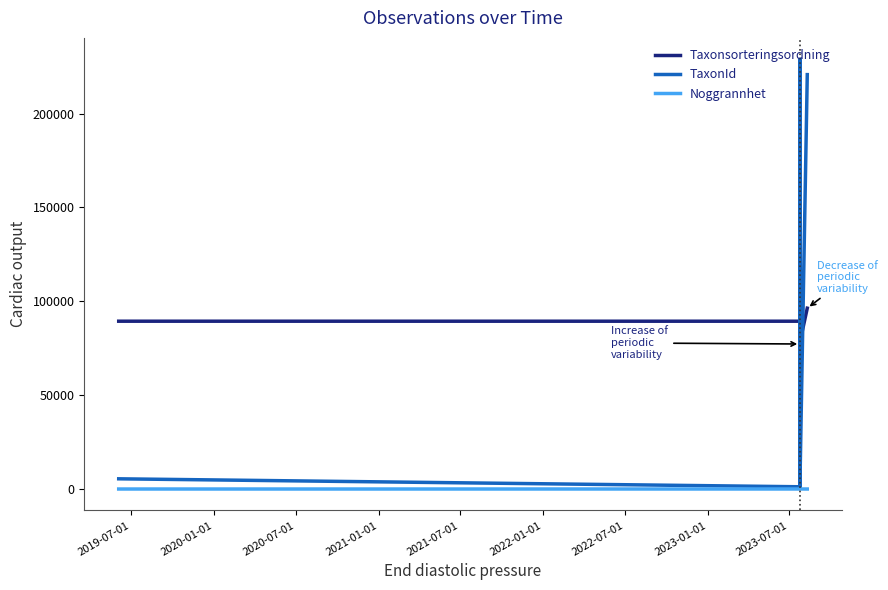

Does the chart have visible grid lines?

No